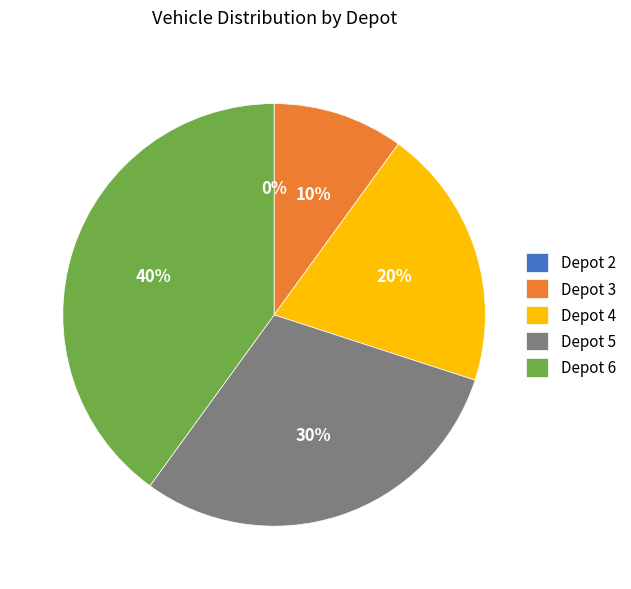

What is the ratio of the value at Depot 4 to the value at Depot 5?

0.7